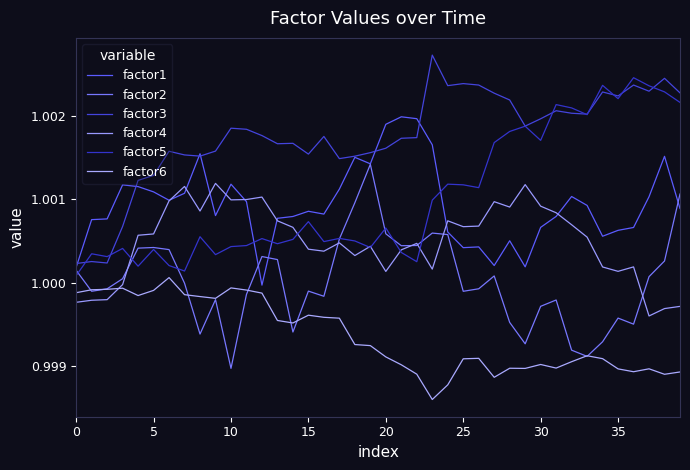

Where do factor4 and factor6 first cross each other?

10 and 15